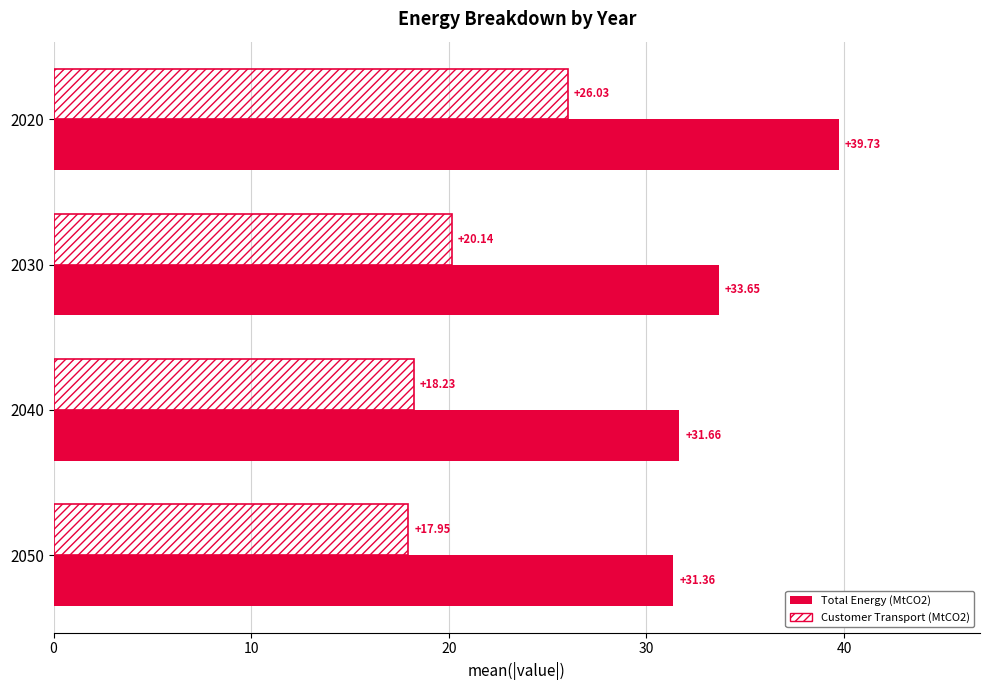

What is the difference between the Customer Transport (MtCO2) values at 2020 and 2030?

5.9